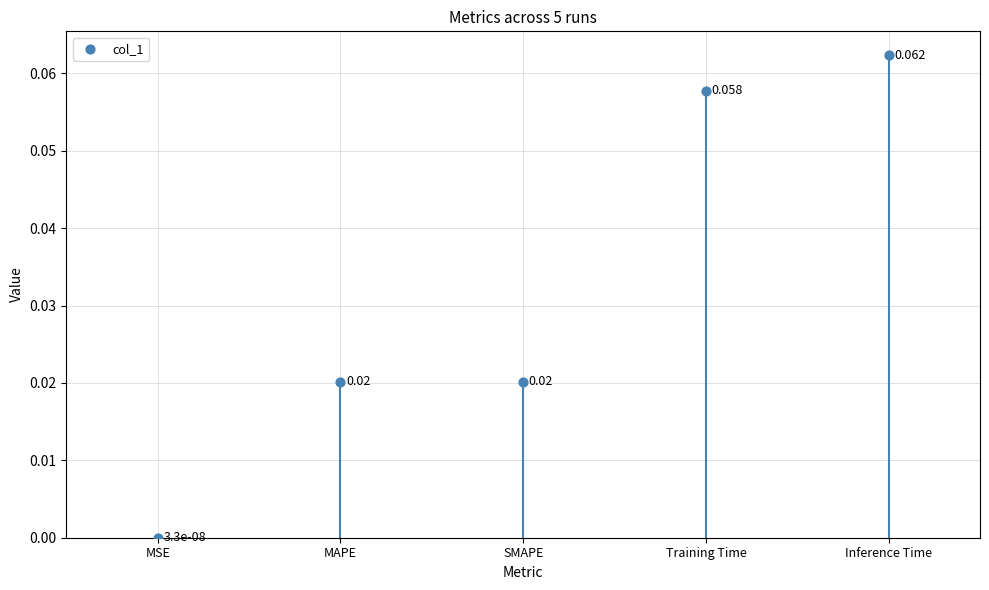

What is the change in value from MSE to Training Time?

+0.1